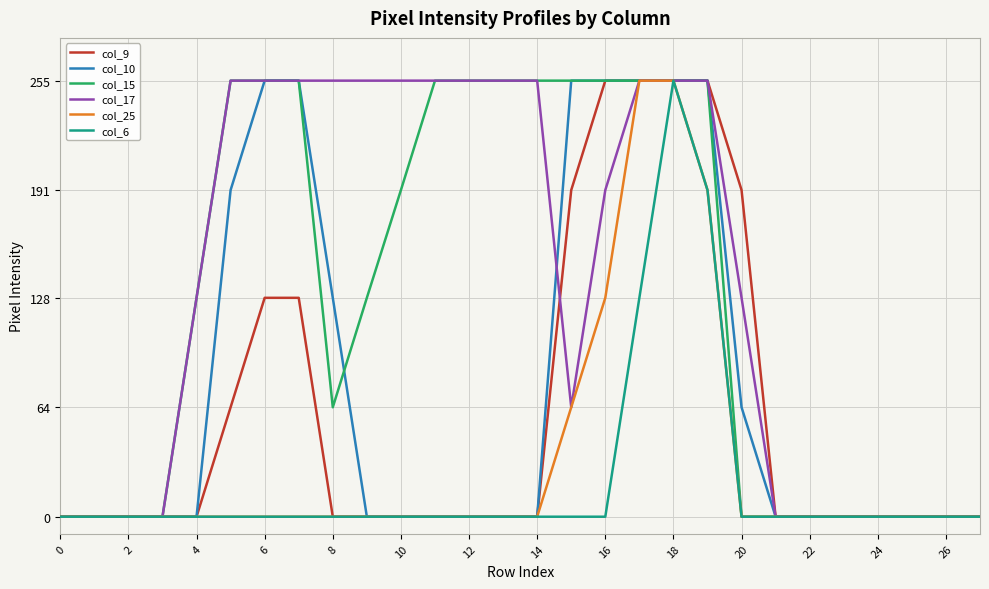

What is the average value of the col_9 series?

62